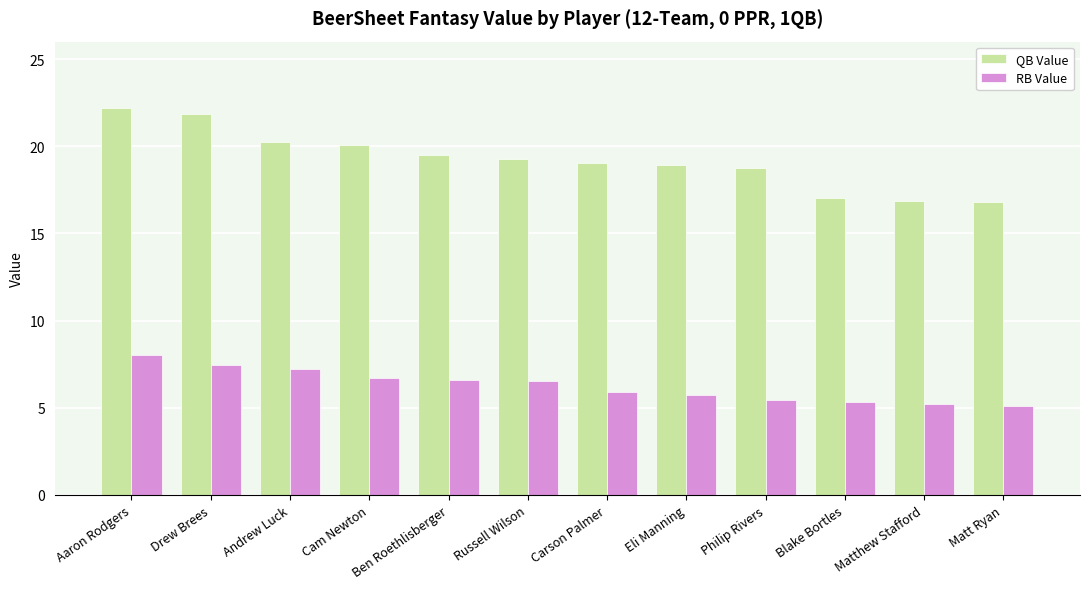

What is the difference between the RB Value values at Aaron Rodgers and Carson Palmer?

2.1